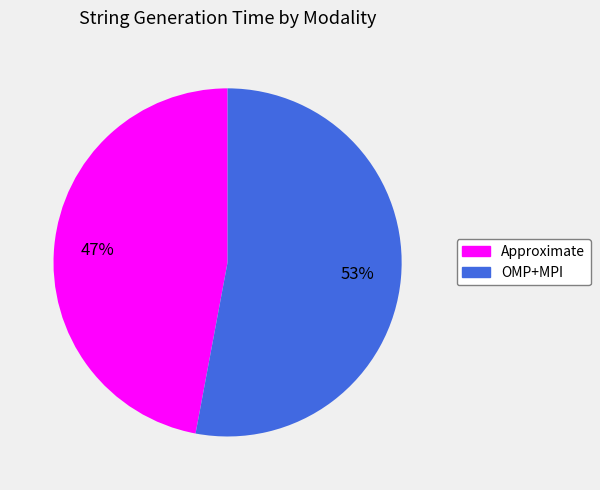

Is it true that Approximate is 32% of the pie?

False